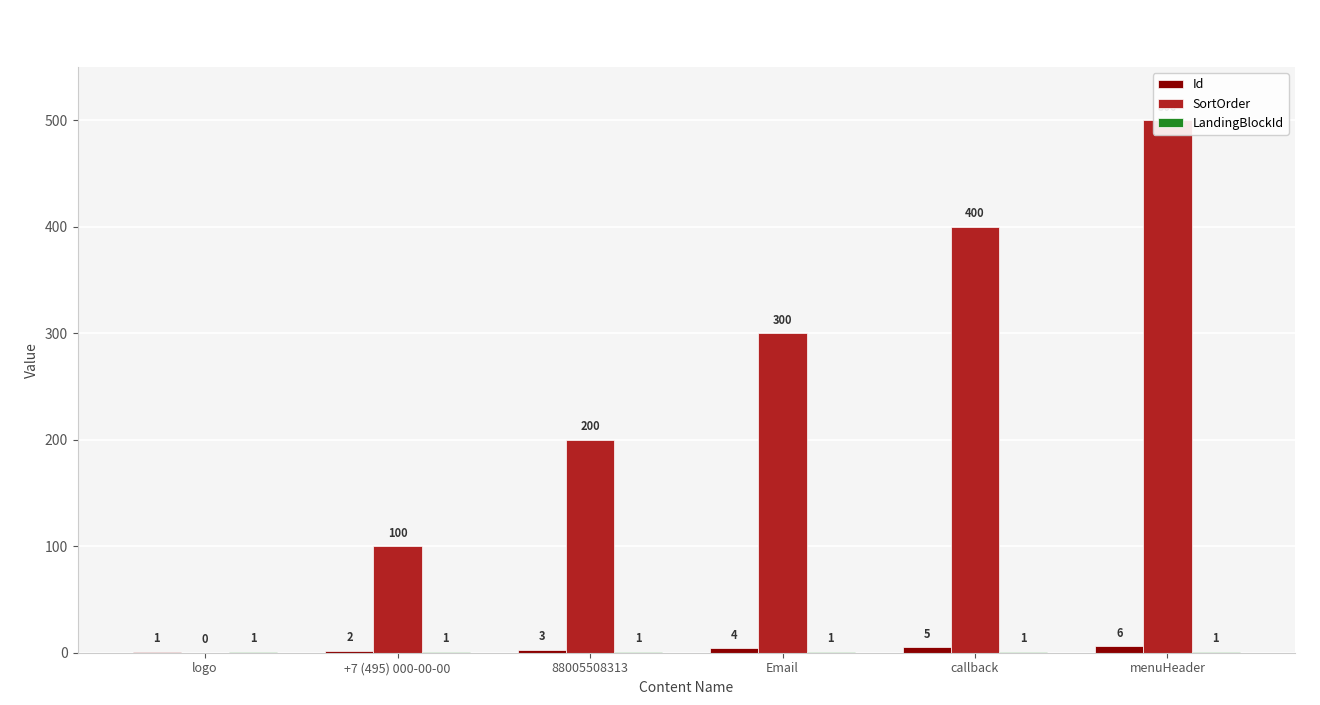

What is the label of the 4th bar from the left?

Email